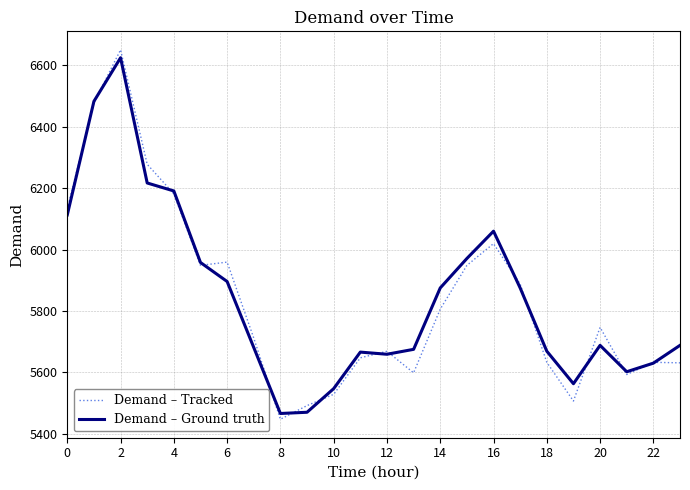

True or false: Demand – Ground truth has more than 2 points higher than both neighbors.

True